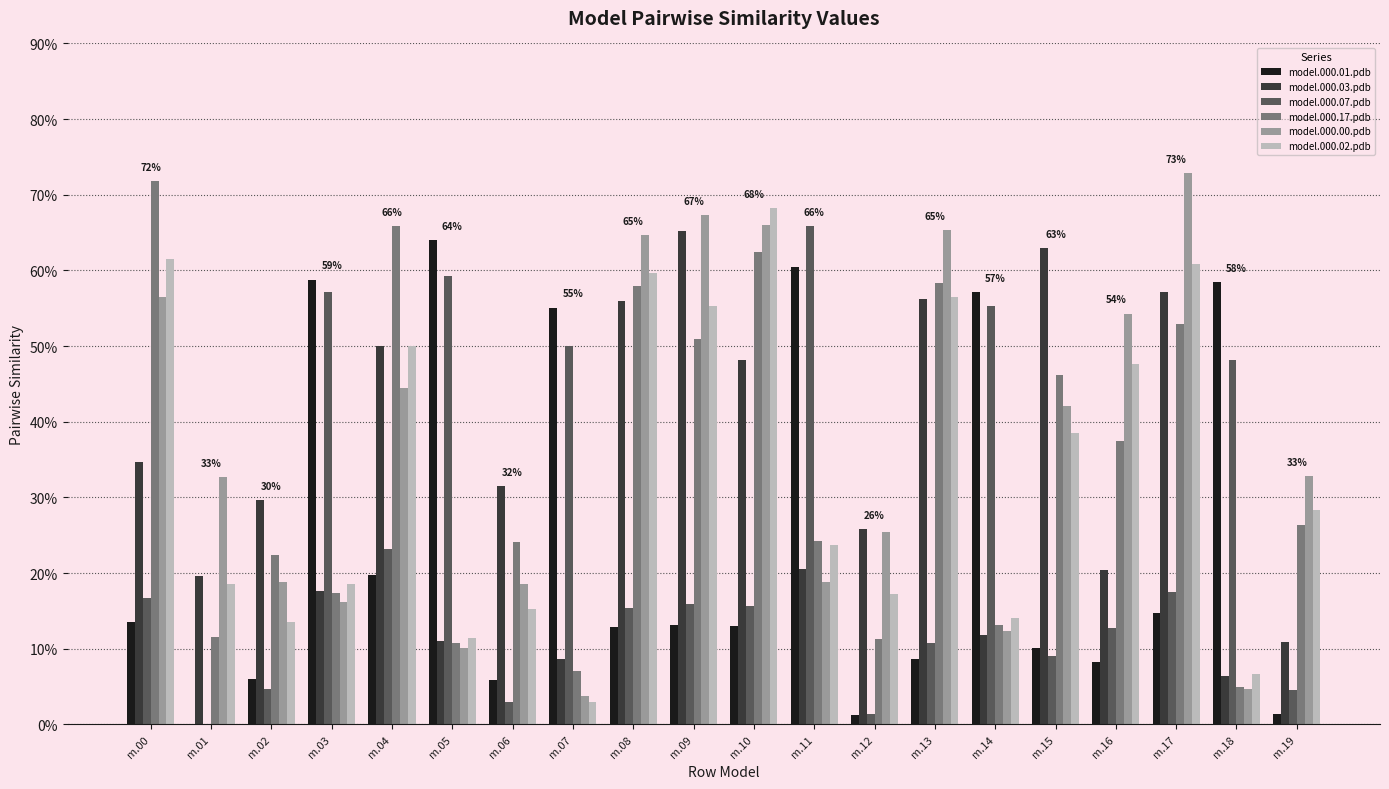

At m.06, list the series in order from smallest to largest.

model.000.07.pdb, model.000.01.pdb, model.000.02.pdb, model.000.00.pdb, model.000.17.pdb, model.000.03.pdb